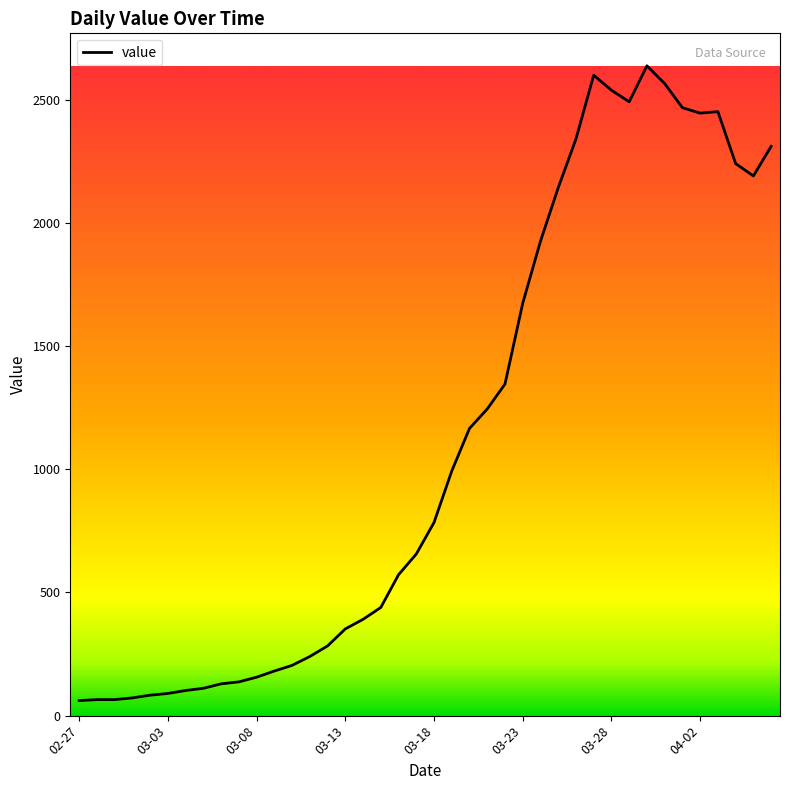

What is the difference between the maximum and minimum values?

2577